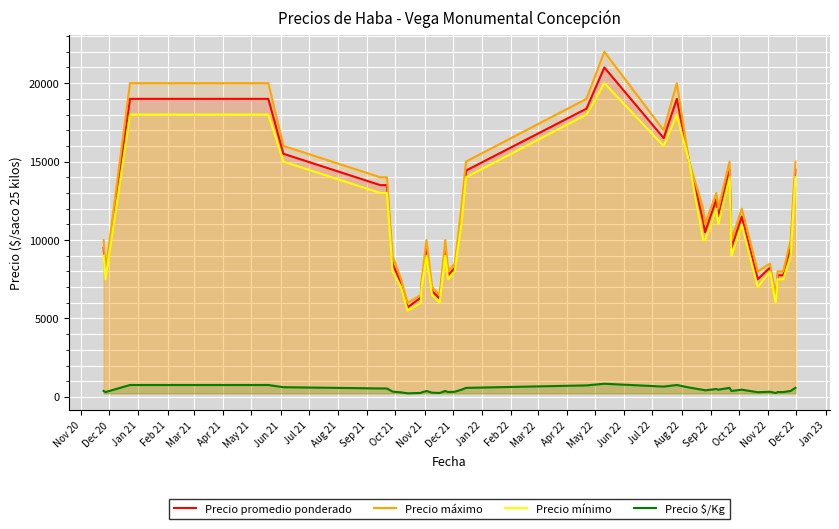

List the series in order of their peak value, lowest first.

Precio $/Kg, Precio mínimo, Precio promedio ponderado, Precio máximo